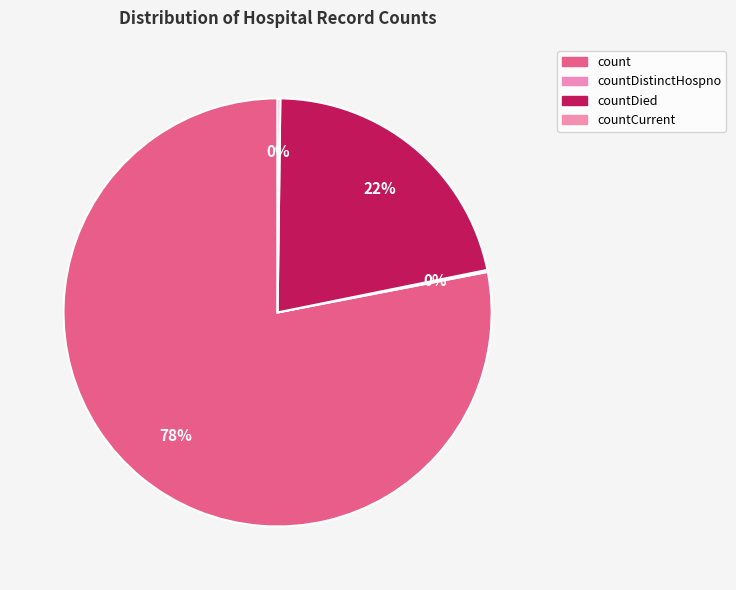

Which slice represents more than half of the pie?

count